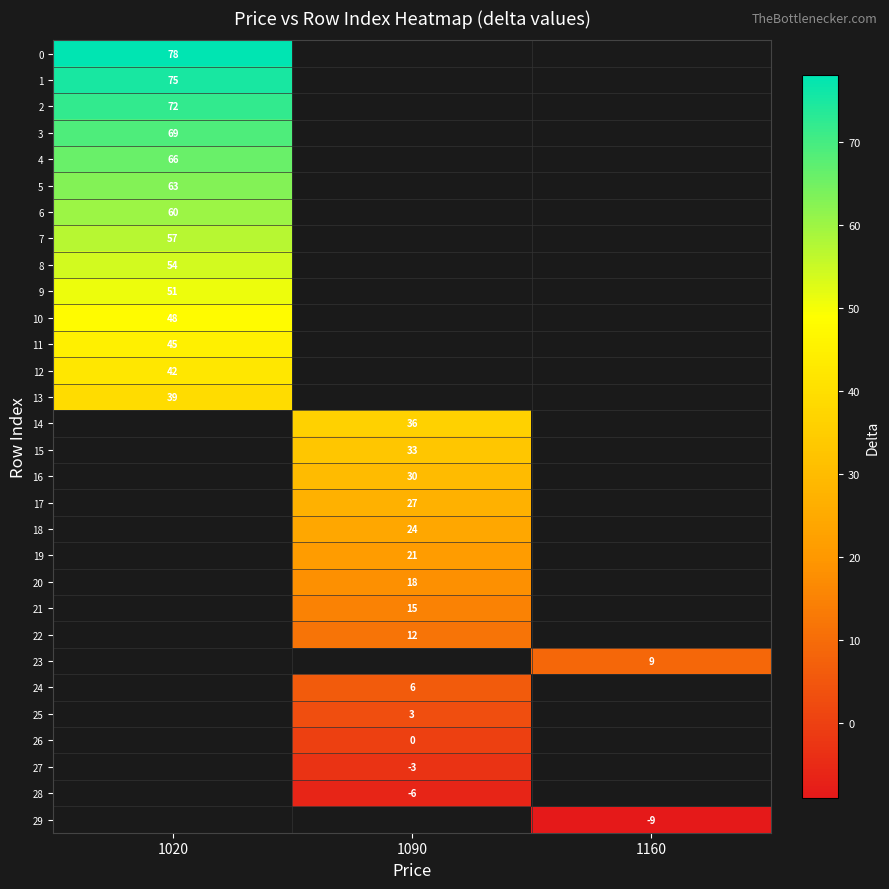

Which label corresponds to the largest value in the chart?

1020